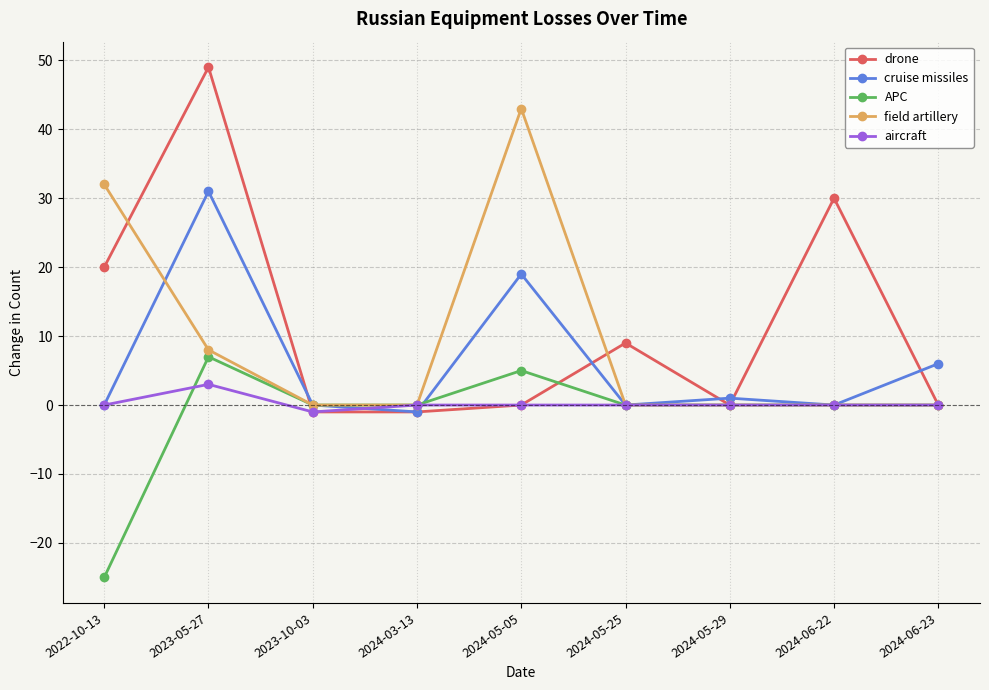

At which category does the chart reach its peak across all series?

2023-05-27